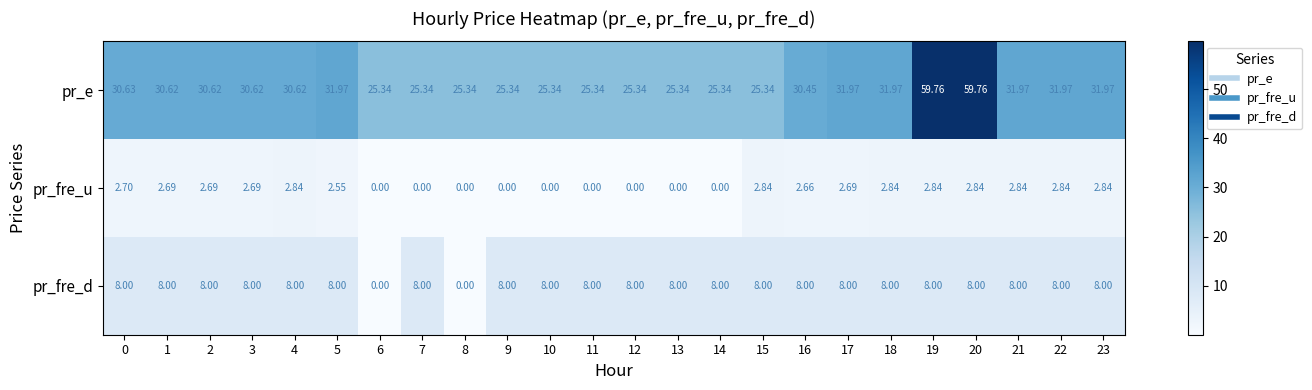

Is the value of pr_fre_u at 8 greater than the value of pr_e at 4?

No